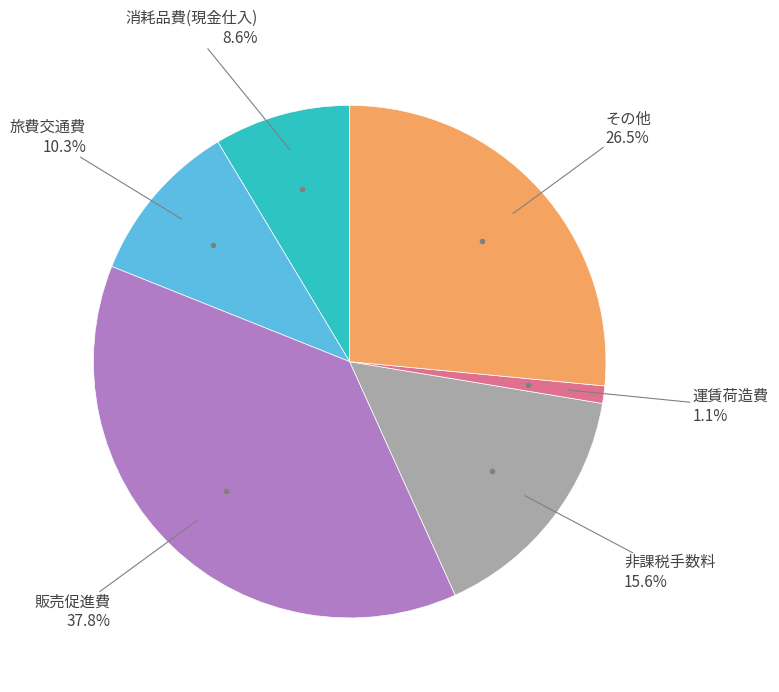

Is there a majority slice in this chart?

No